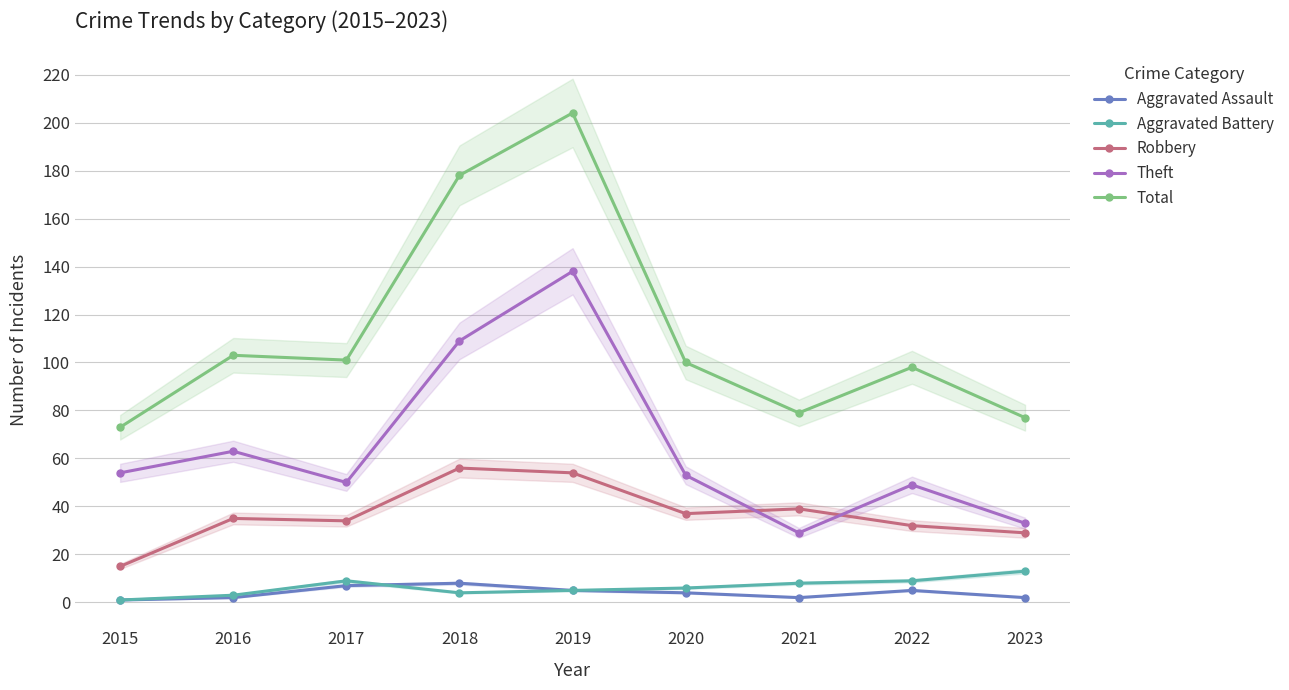

What is the average value of the Aggravated Battery series?

6